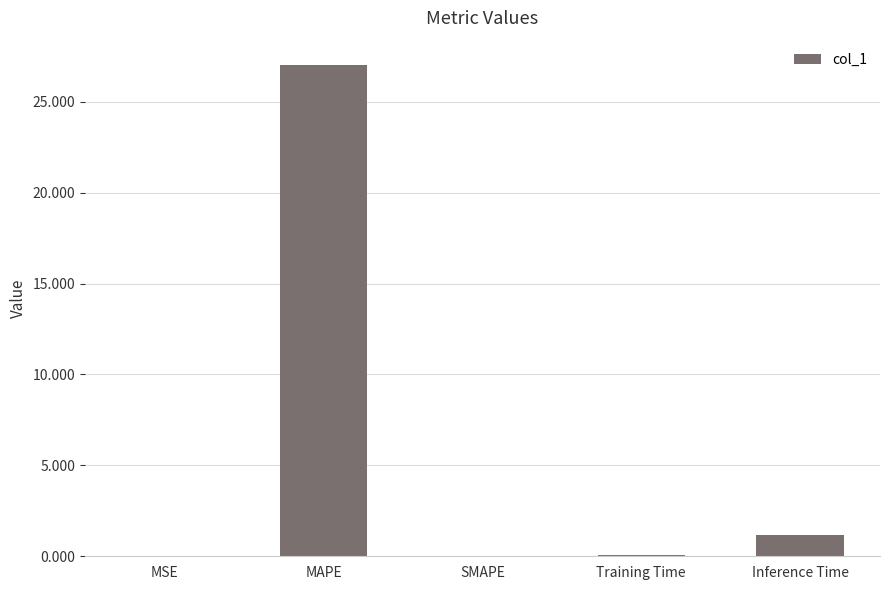

What is the greatest value displayed?

27.0